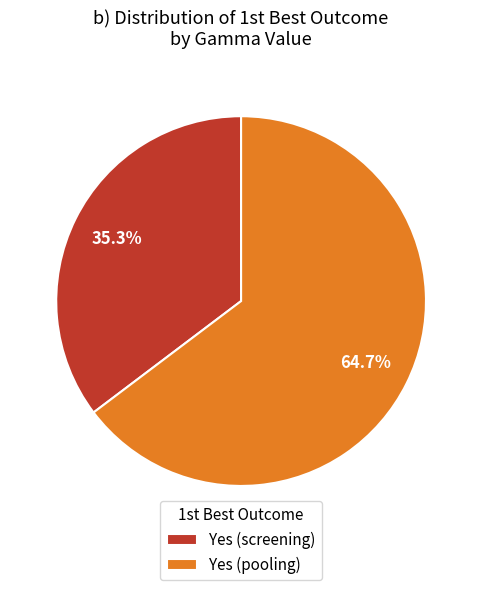

Which slice represents more than half of the pie?

Yes (pooling)